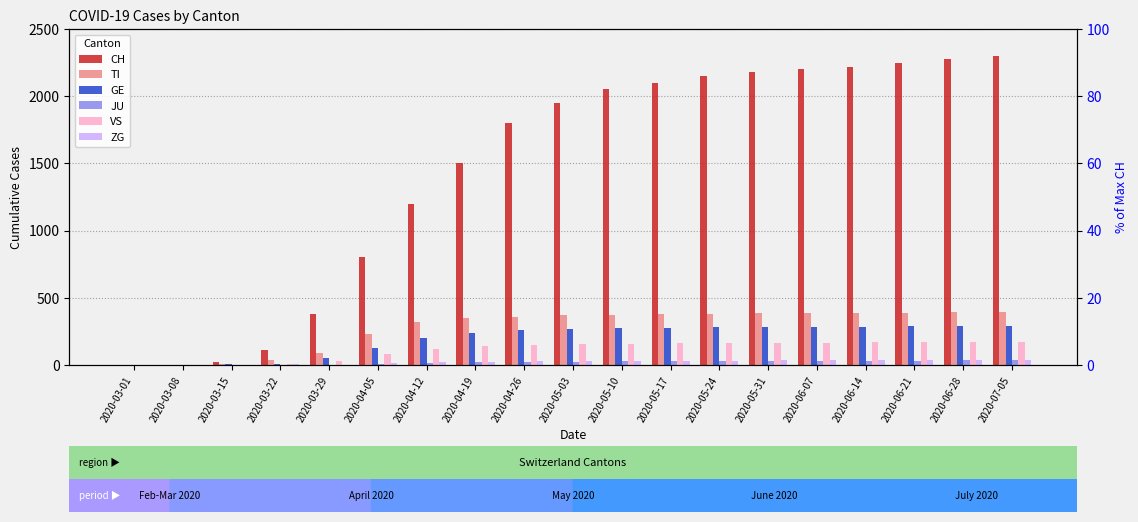

Between 2020-05-03 and 2020-03-08, which is larger?

2020-05-03